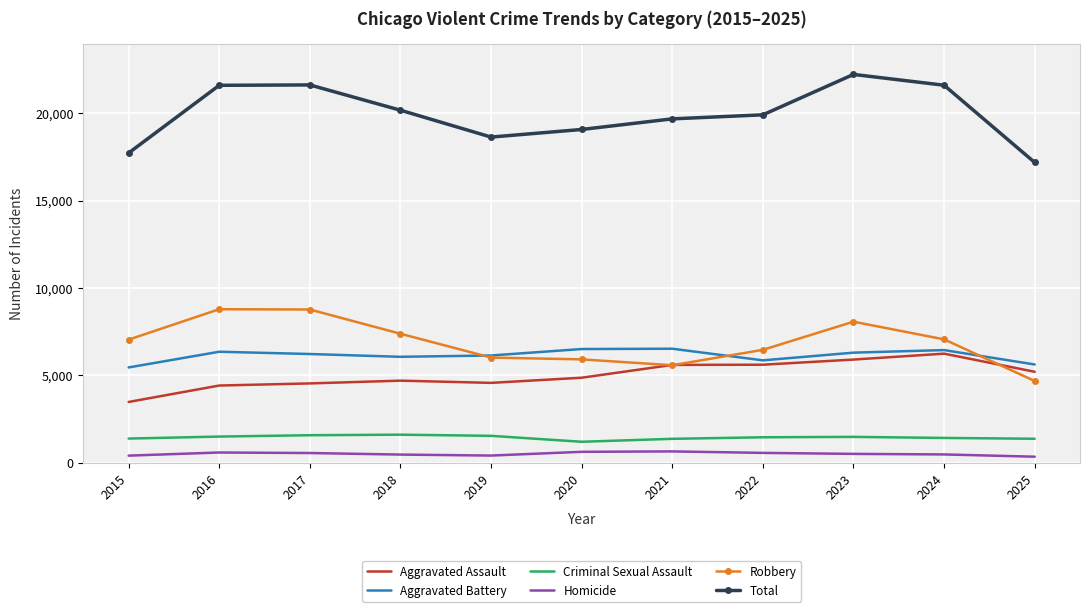

The value of Criminal Sexual Assault at 2024 is 2433. True or false?

False